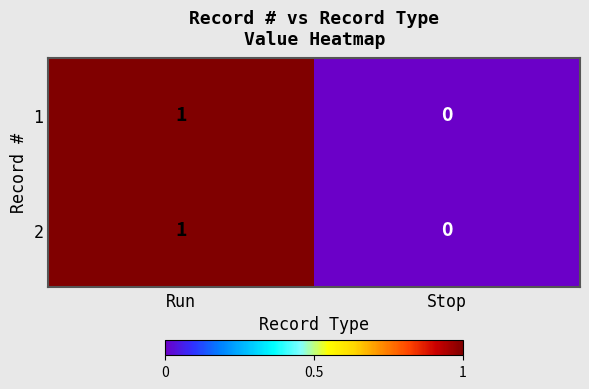

At which label is 2 closest to 0?

Stop